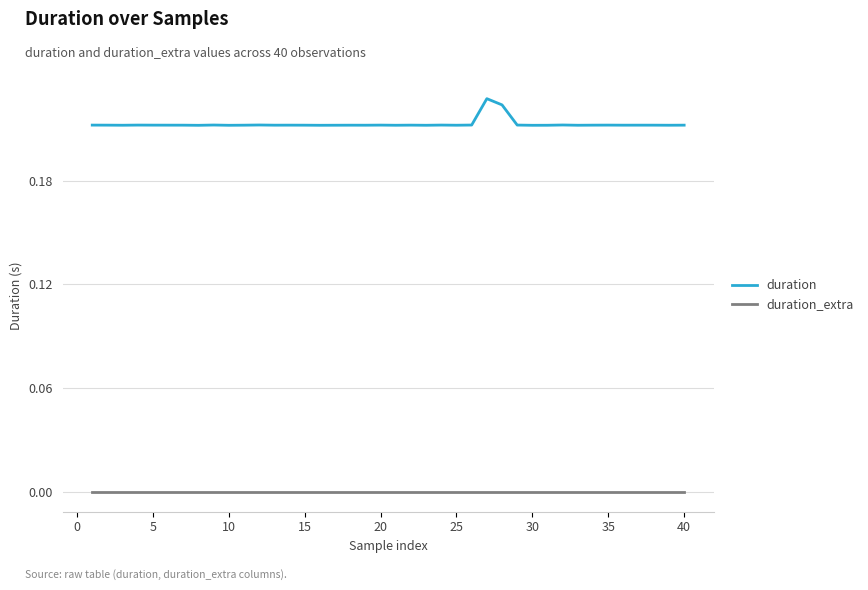

Rank the series by their average value, from highest to lowest.

duration, duration_extra